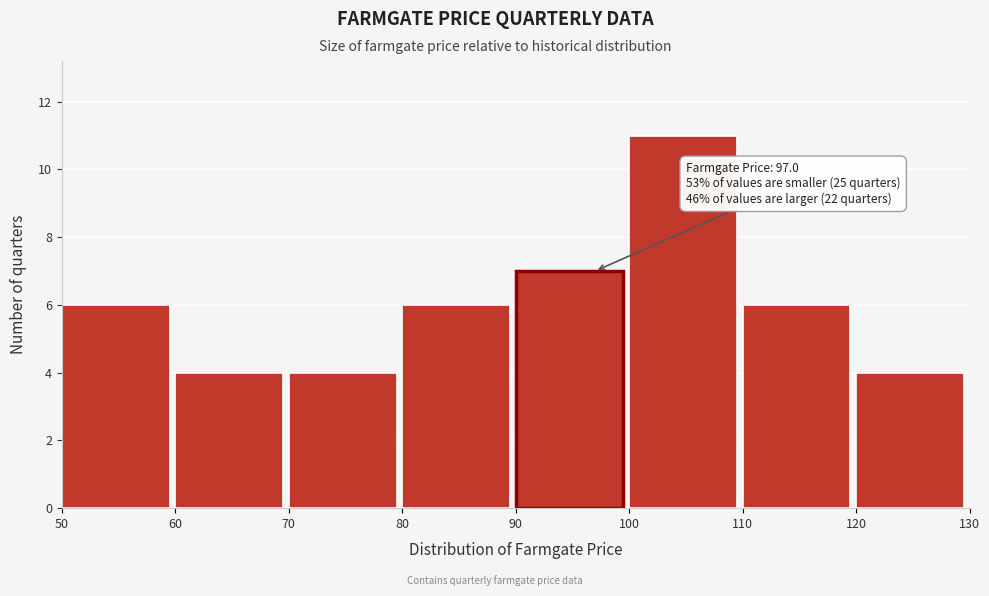

Which range on the x-axis has the tallest bar?

100 to 110